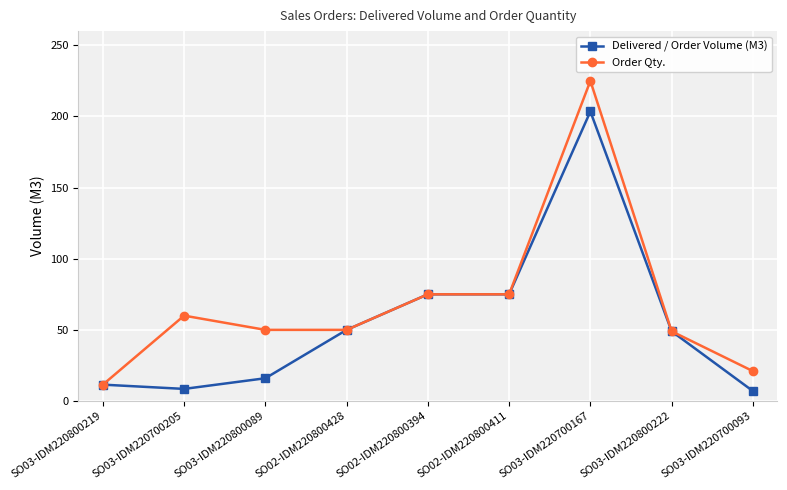

Which series has the widest spread of values?

Order Qty.